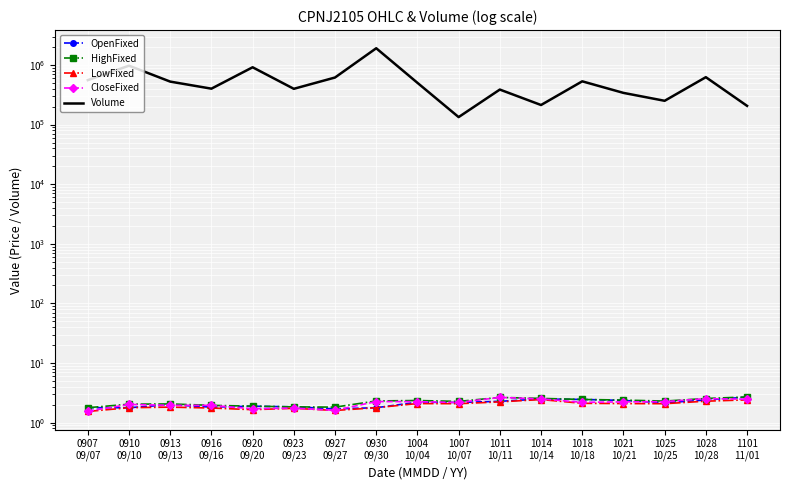

Reading left to right, list all the values displayed in this chart.

OpenFixed: 1.8	1.8	2.0	1.8	1.9	1.8	1.7	1.8	2.2	2.2	2.3	2.5	2.5	2.4	2.1	2.4	2.7
HighFixed: 1.8	2.0	2.1	1.9	1.9	1.8	1.8	2.3	2.4	2.3	2.6	2.5	2.5	2.4	2.3	2.5	2.7
LowFixed: 1.5	1.8	1.8	1.8	1.6	1.7	1.6	1.8	2.1	2.1	2.2	2.4	2.1	2.1	2.1	2.3	2.4
CloseFixed: 1.6	2.0	1.9	1.9	1.7	1.8	1.6	2.3	2.2	2.2	2.6	2.5	2.2	2.2	2.2	2.5	2.5
Volume: 556200.0	972200.0	525700.0	400200.0	914400.0	398000.0	615900.0	1907400.0	501900.0	133500.0	386600.0	212900.0	531500.0	340100.0	250500.0	623700.0	206200.0